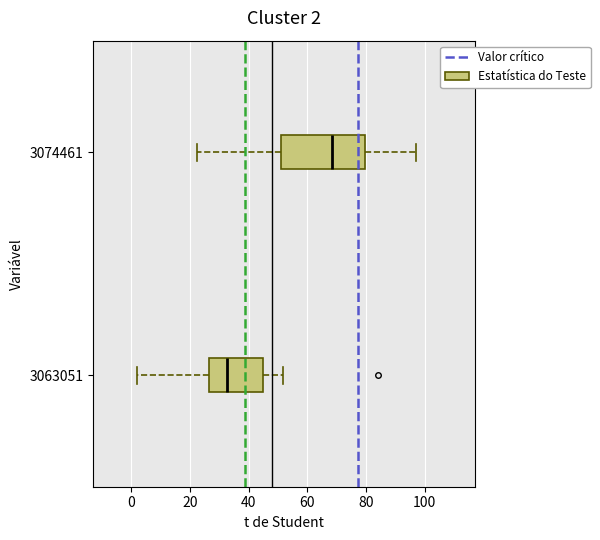

Which box is the widest, from its left edge to its right edge?

3074461